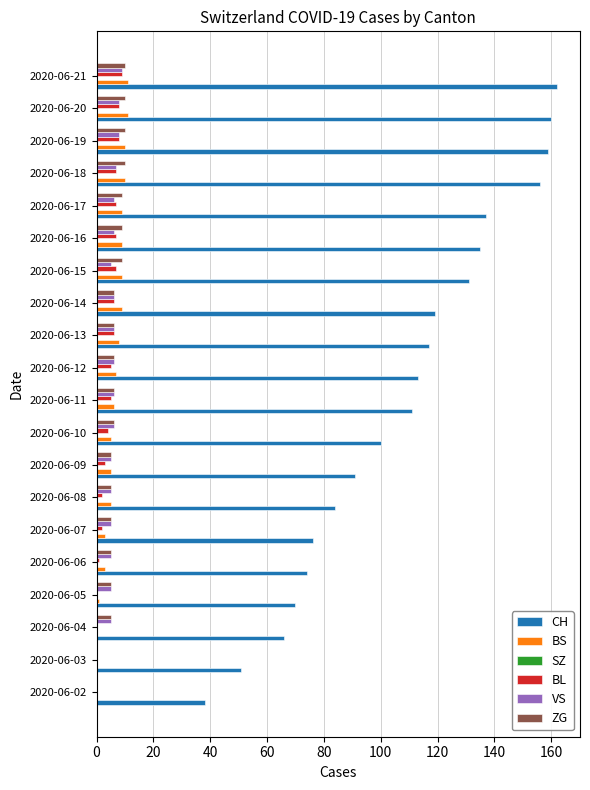

Between 2020-06-08 and 2020-06-18, which series saw the biggest shift?

CH